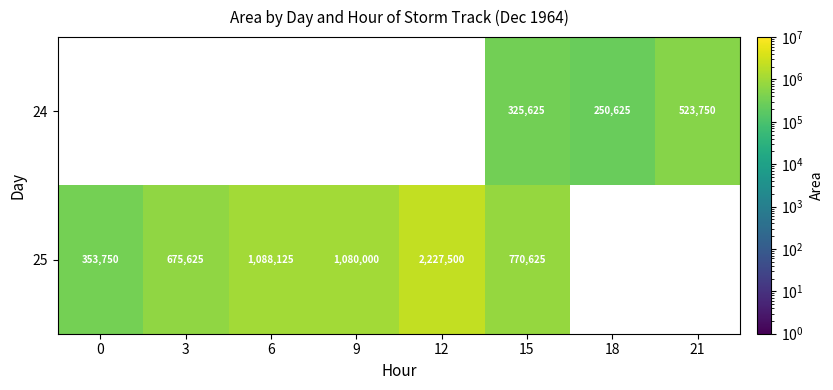

Is the value of 25 at 15 greater than the value of 24 at 18?

Yes